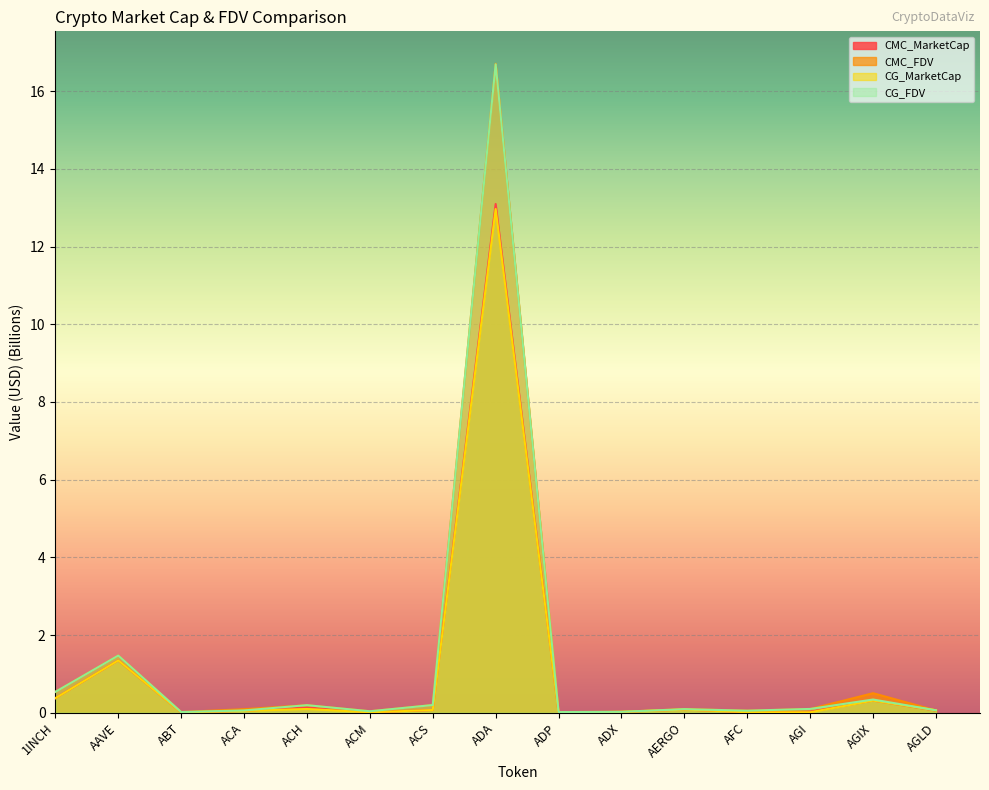

True or false: CMC_MarketCap and CMC_FDV intersect in this chart.

False